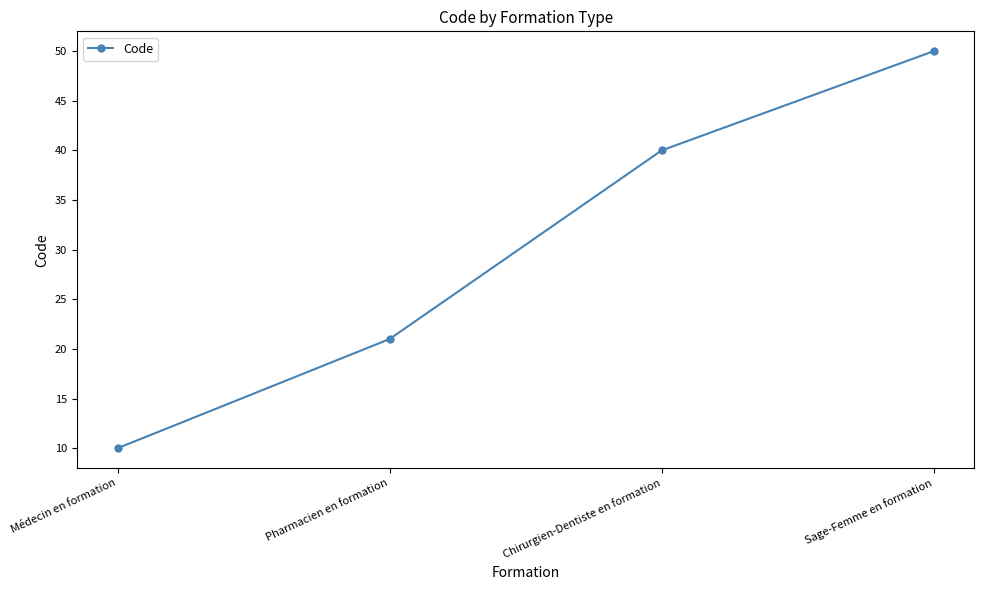

What is the sum of all values?

121